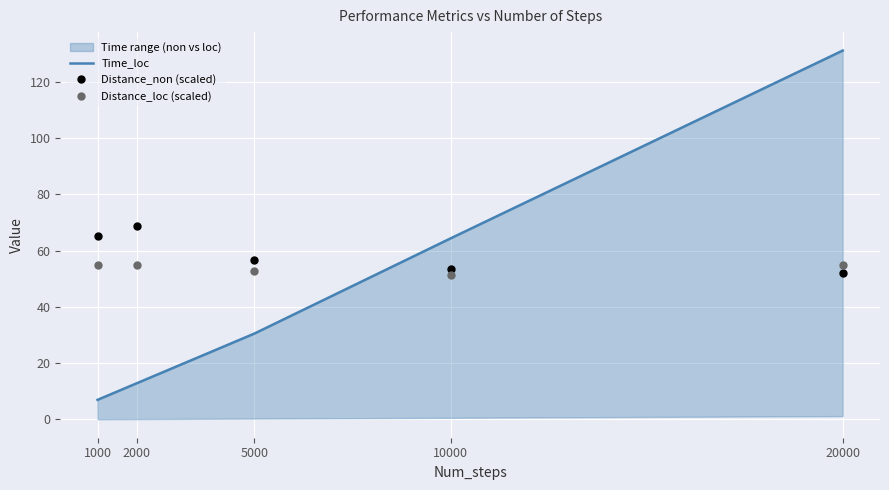

What is the sum of the Time_loc values at 20000 and 10000?

195.4